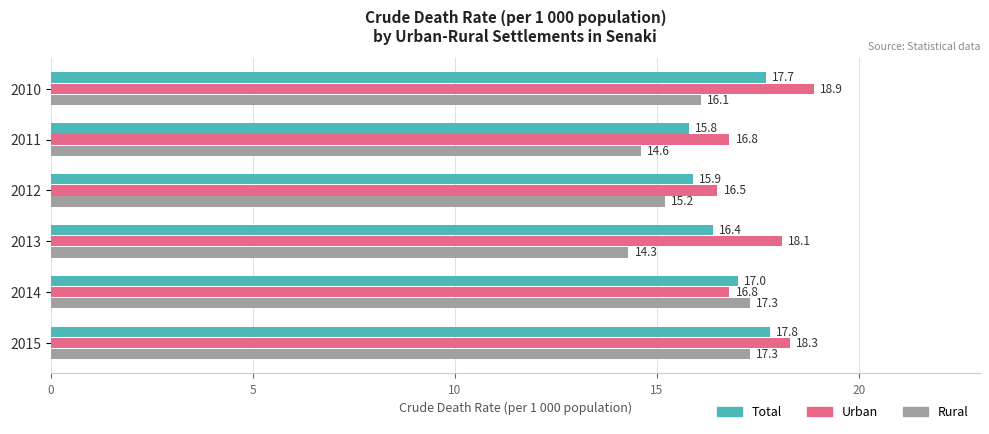

Which label corresponds to the smallest value in the chart?

2013